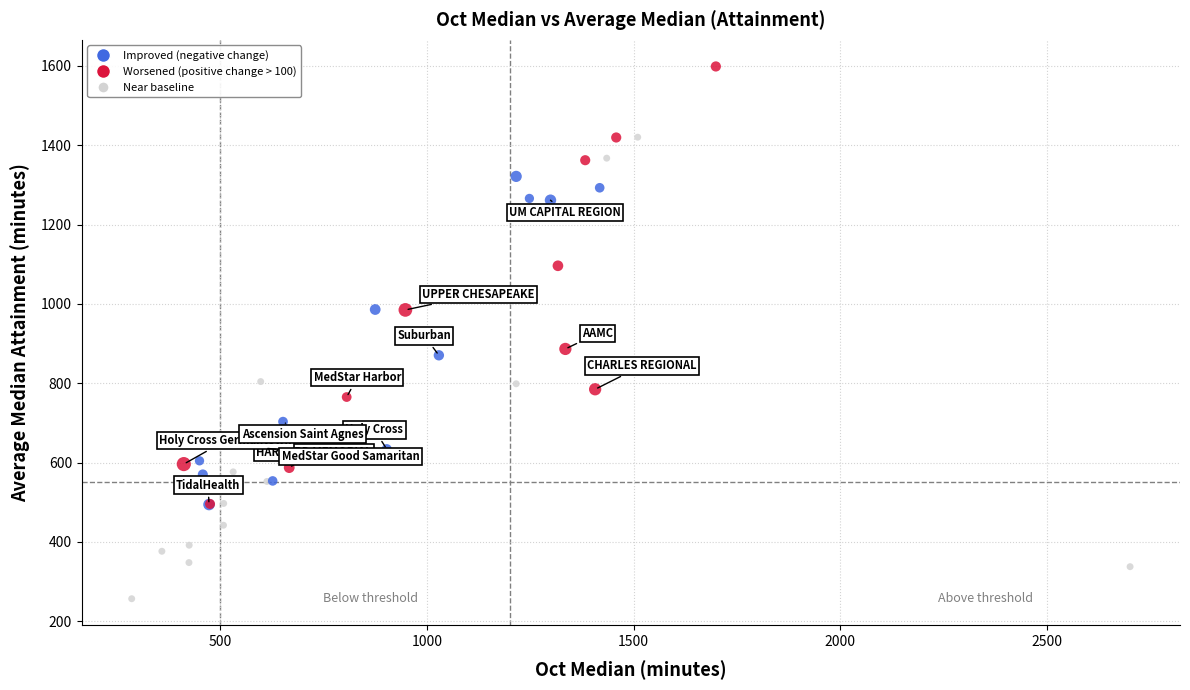

What Y value in the scatter plot is closest to 927?

886.5